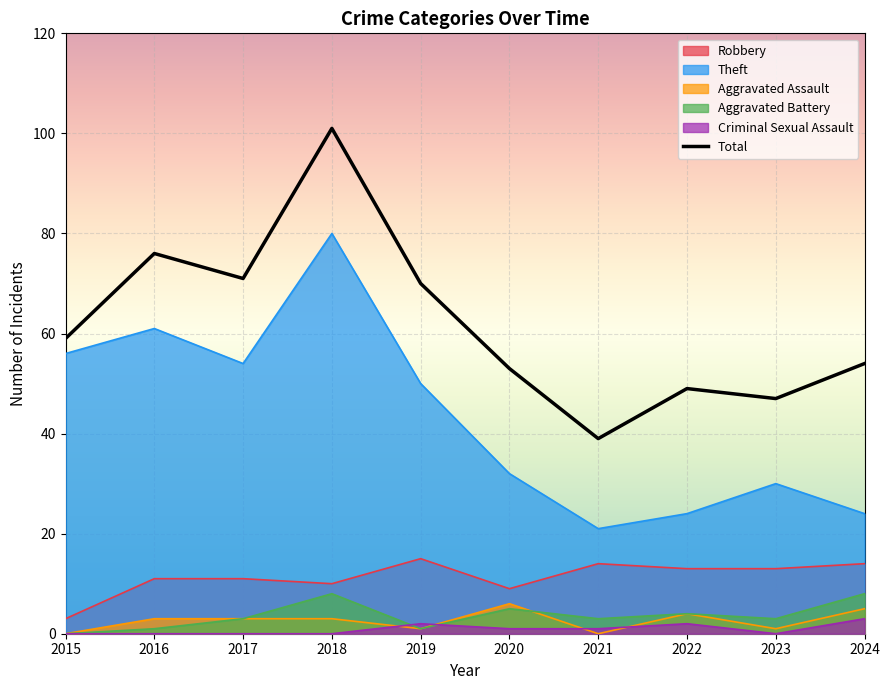

True or false: the data shows 54 at 2024.

True